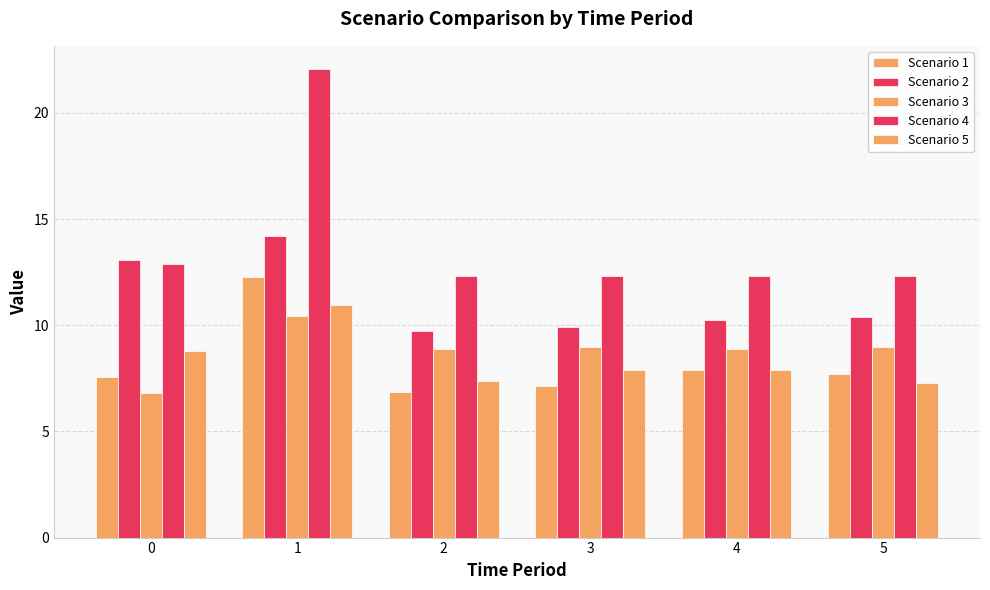

Rank the categories by Scenario 4 value from lowest to highest.

2, 3, 4, 5, 0, 1